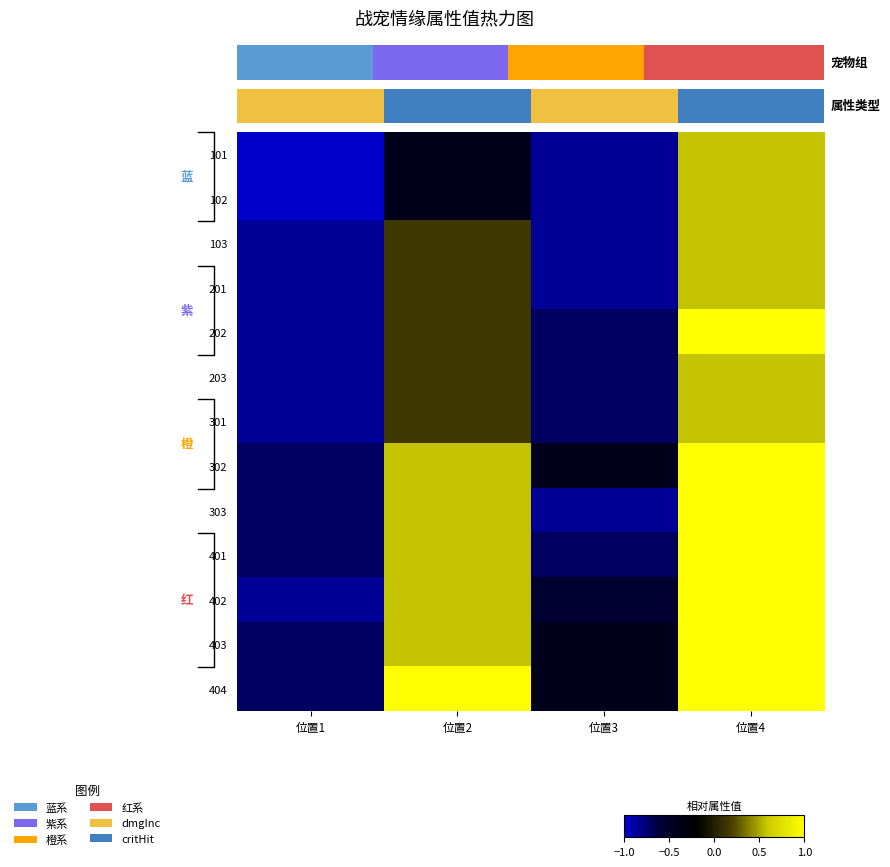

List the series in order of their peak value, highest first.

202, 302, 303, 401, 402, 403, 404, 101, 102, 103, 201, 203, 301